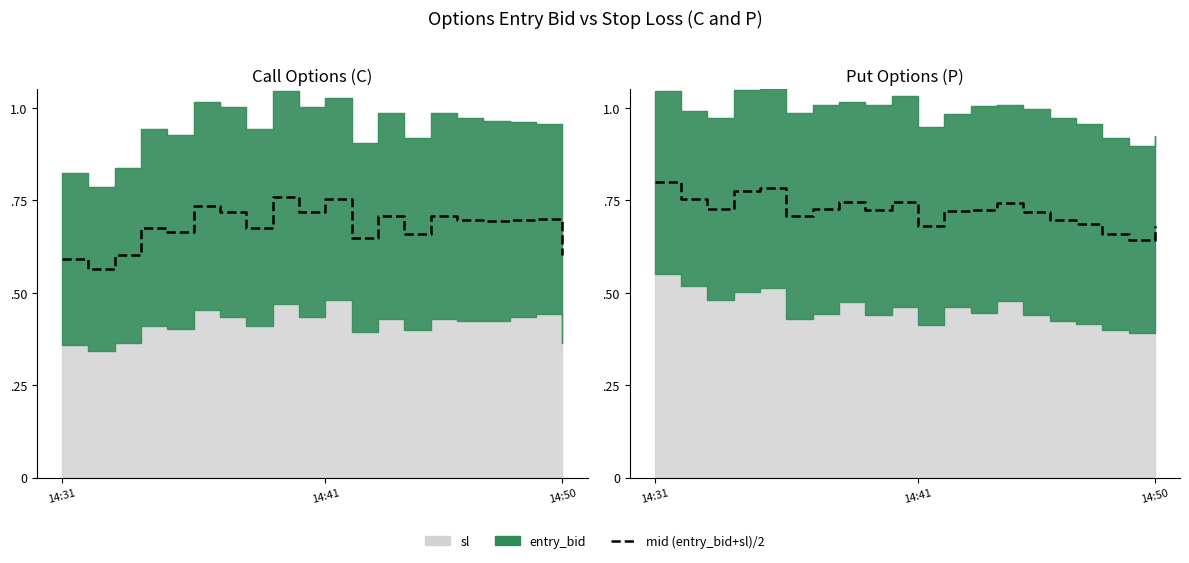

How many lines are shown in the chart?

1